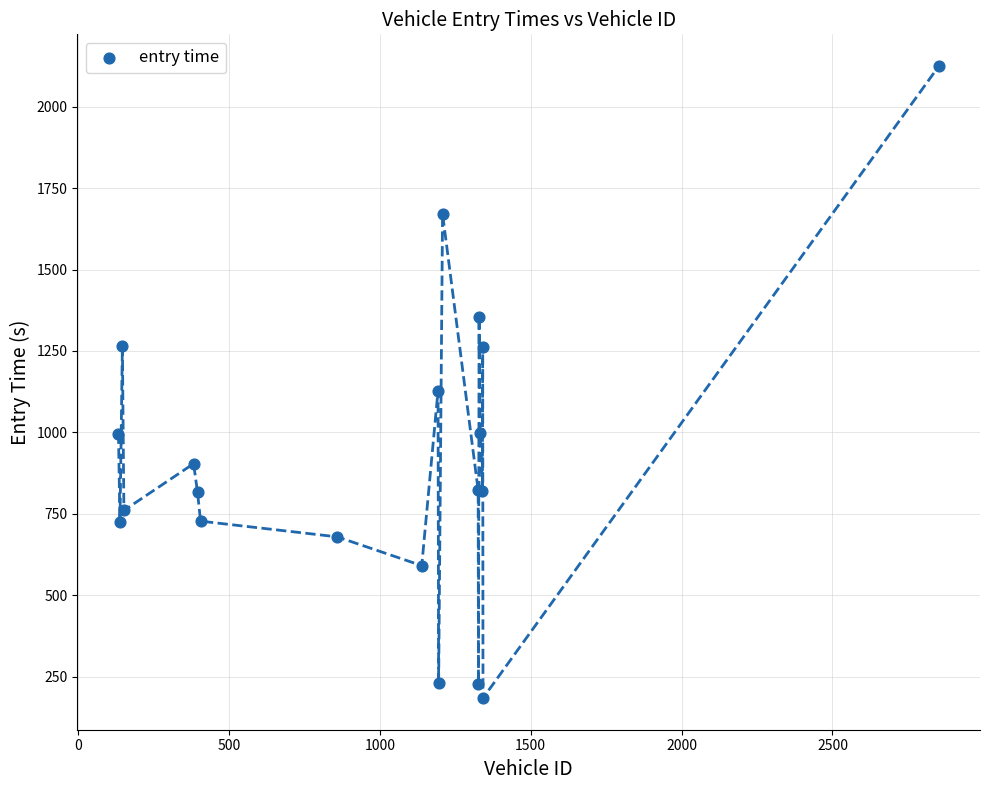

What Y value in the scatter plot is closest to 1154?

1128.4